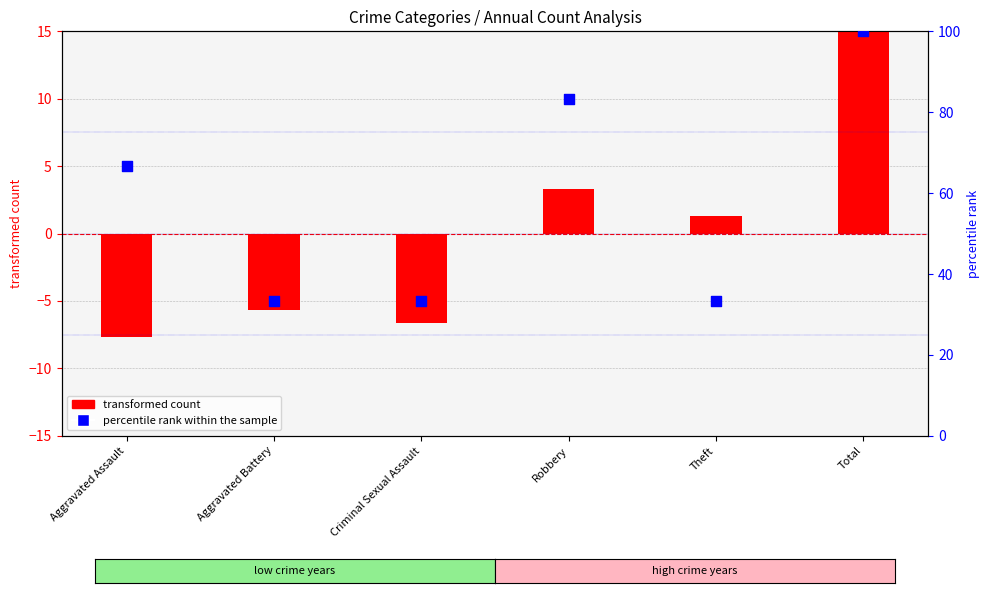

Which has a higher value, Total or Criminal Sexual Assault?

Total